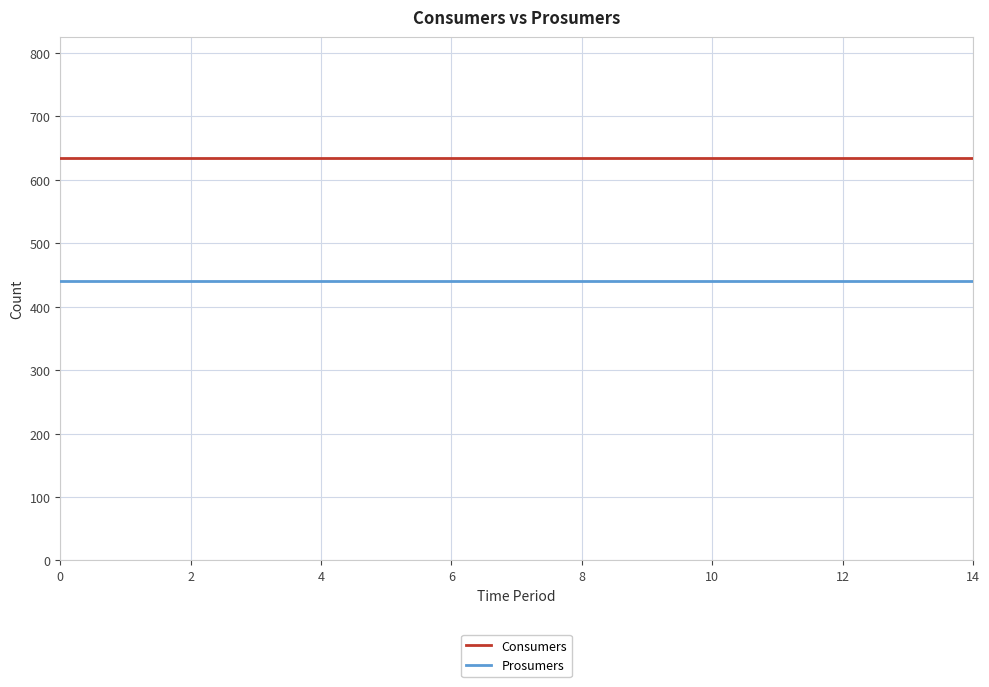

True or false: Consumers and Prosumers intersect in this chart.

False